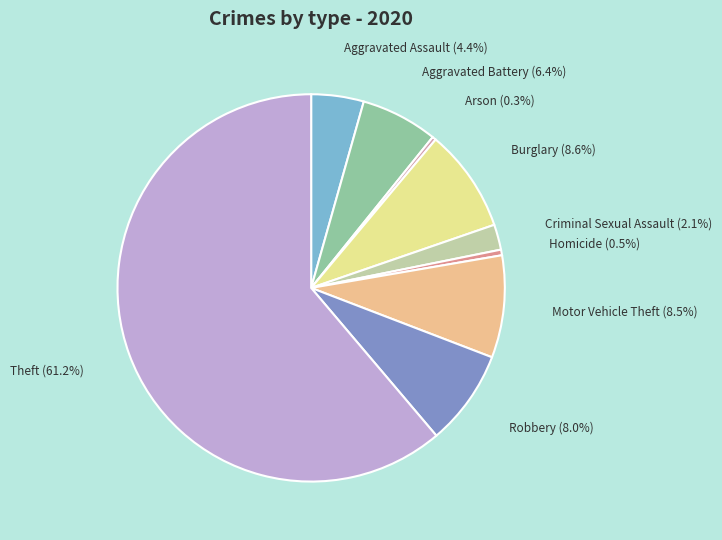

Is Criminal Sexual Assault the majority of the pie?

No